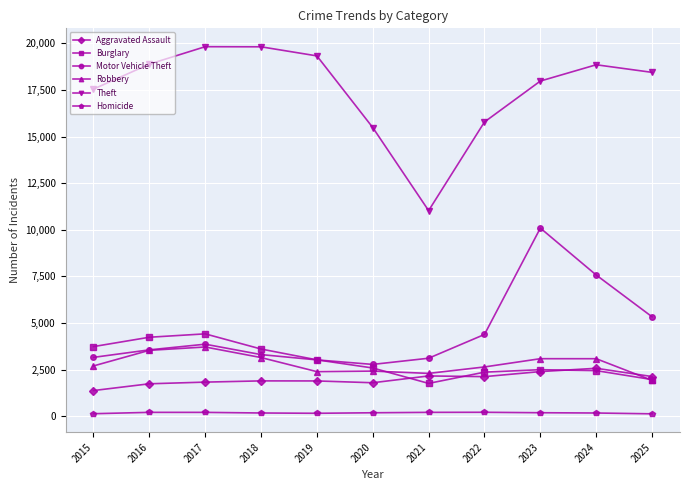

How many data points in Motor Vehicle Theft are less than 3556?

5